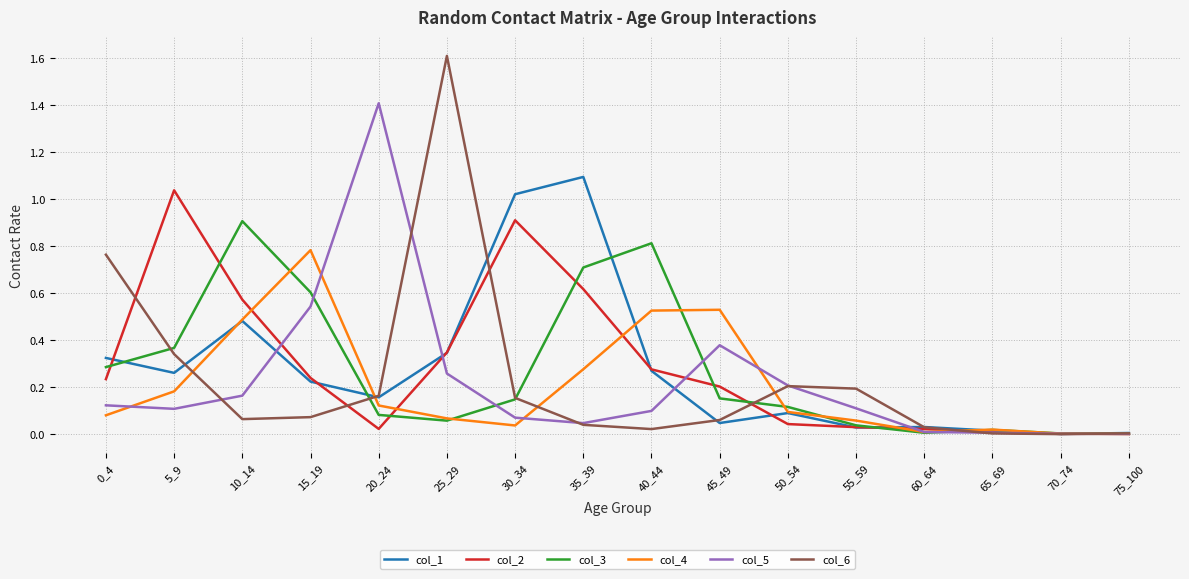

Which series has the largest range (max minus min)?

col_6